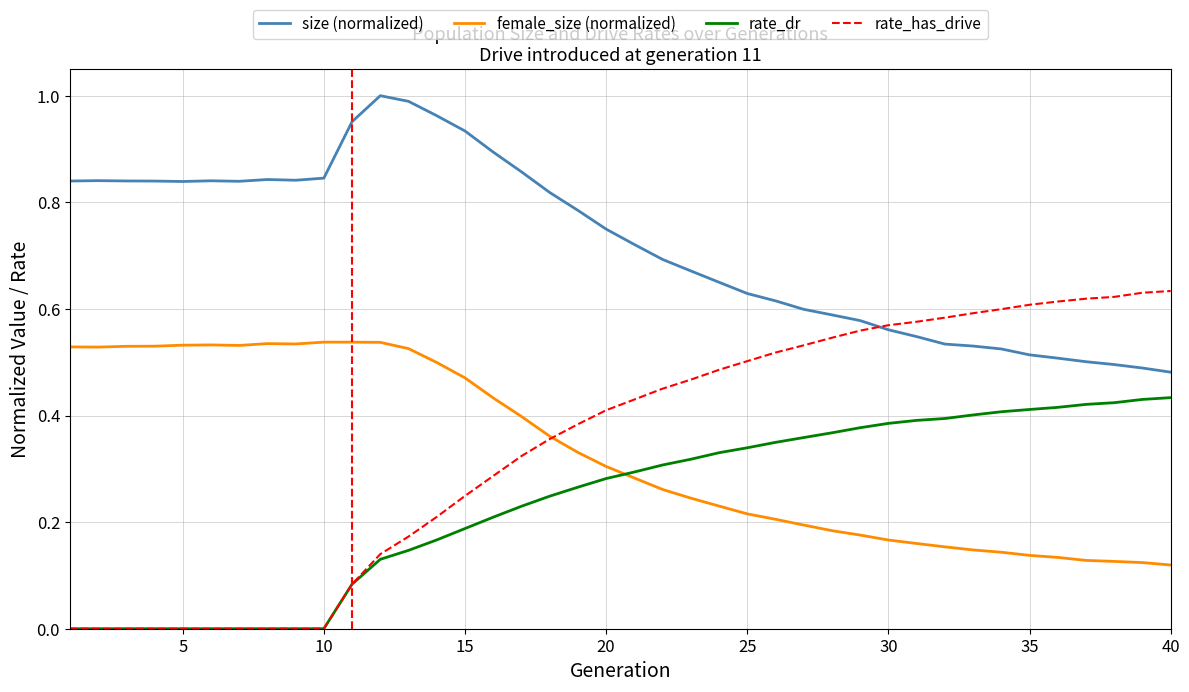

How many lines are shown in the chart?

4